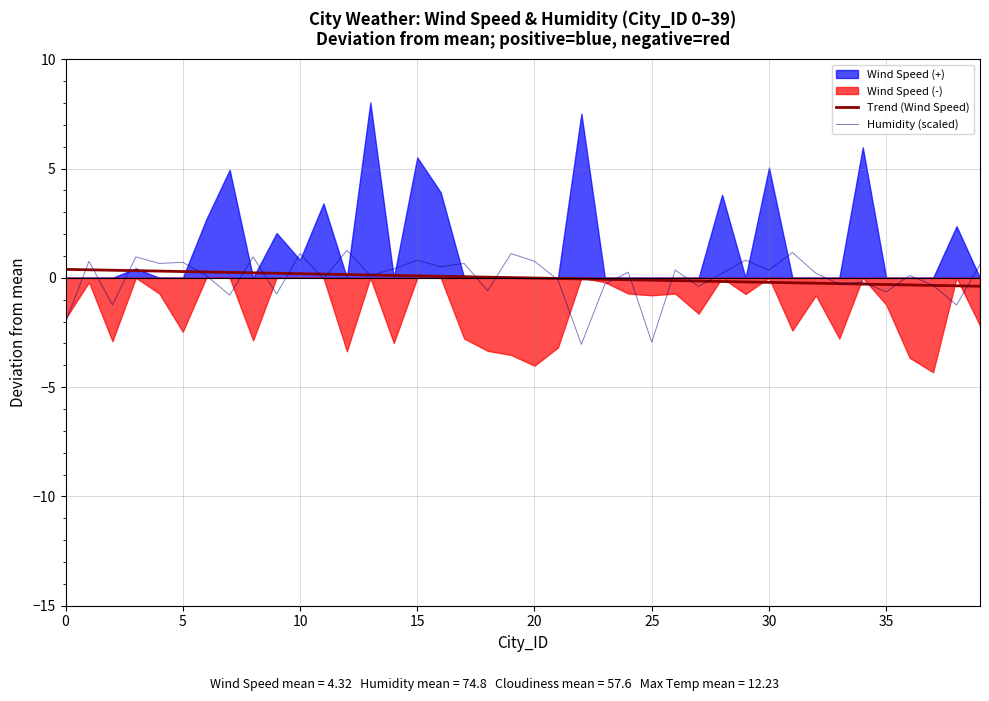

Reading left to right, what are all the values shown in this chart?

Trend (Wind Speed): 0.4	0.4	0.3	0.3	0.3	0.3	0.3	0.2	0.2	0.2	0.2	0.2	0.1	0.1	0.1	0.1	0.1	0.0	0.0	0.0	-0.0	-0.0	-0.0	-0.1	-0.1	-0.1	-0.1	-0.1	-0.2	-0.2	-0.2	-0.2	-0.2	-0.3	-0.3	-0.3	-0.3	-0.3	-0.4	-0.4
Humidity (scaled): -2.0	0.8	-1.2	1.0	0.7	0.7	0.1	-0.8	1.0	-0.7	1.1	-0.0	1.3	0.1	0.4	0.8	0.5	0.7	-0.6	1.1	0.8	-0.1	-3.0	-0.3	0.3	-2.9	0.4	-0.4	0.2	0.8	0.4	1.2	0.2	-0.3	-0.2	-0.6	0.1	-0.3	-1.2	0.6